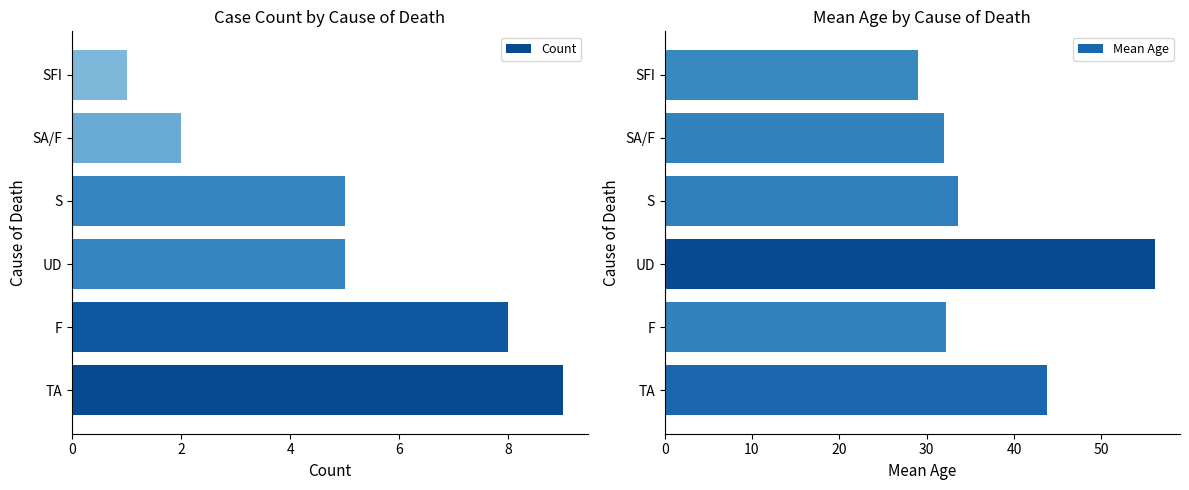

True or false: Count has a value of 14 at F.

False